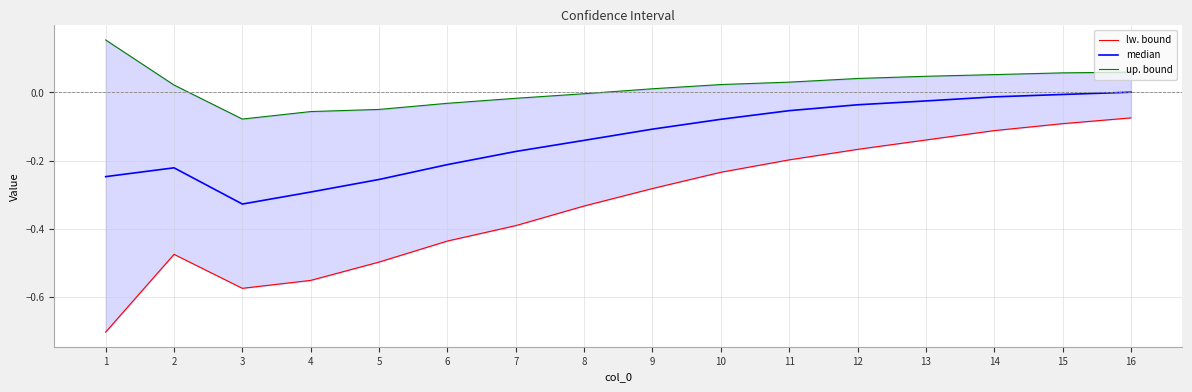

What is the total value across all series at 5?

-0.8